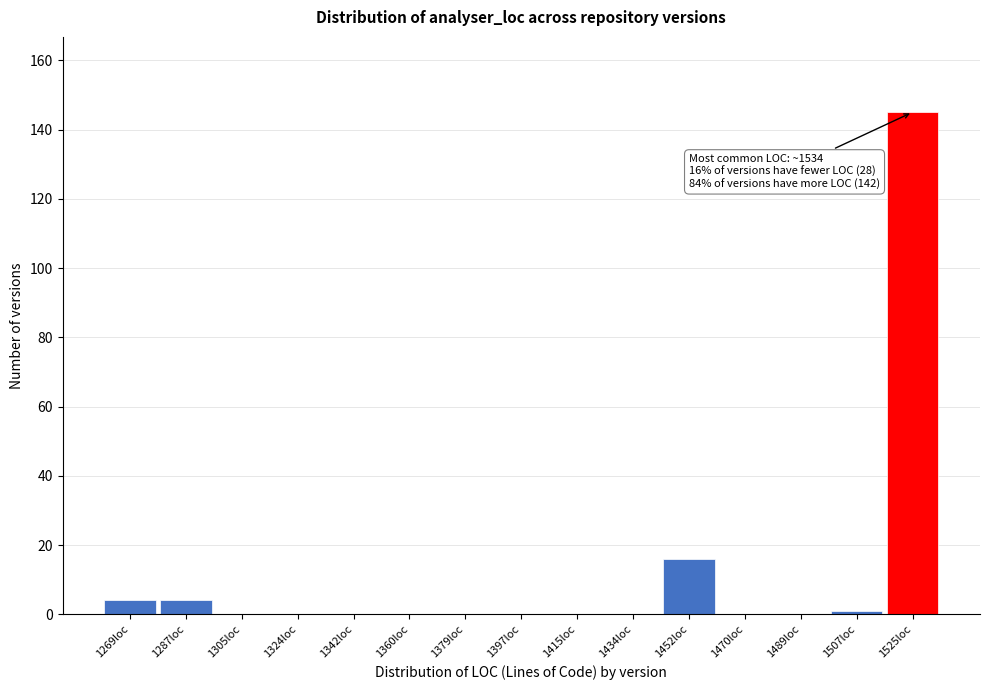

Reading left to right, list all the values displayed in this chart.

1269loc=4	1287loc=4	1305loc=0	1324loc=0	1342loc=0	1360loc=0	1379loc=0	1397loc=0	1415loc=0	1434loc=0	1452loc=16	1470loc=0	1489loc=0	1507loc=1	1525loc=145